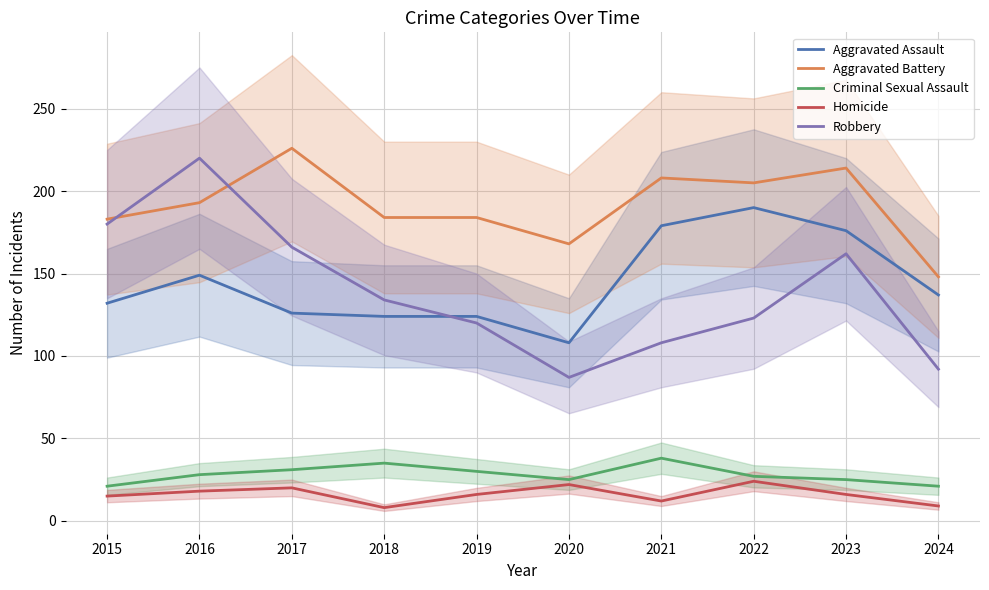

True or false: Aggravated Assault and Robbery cross at least once.

True